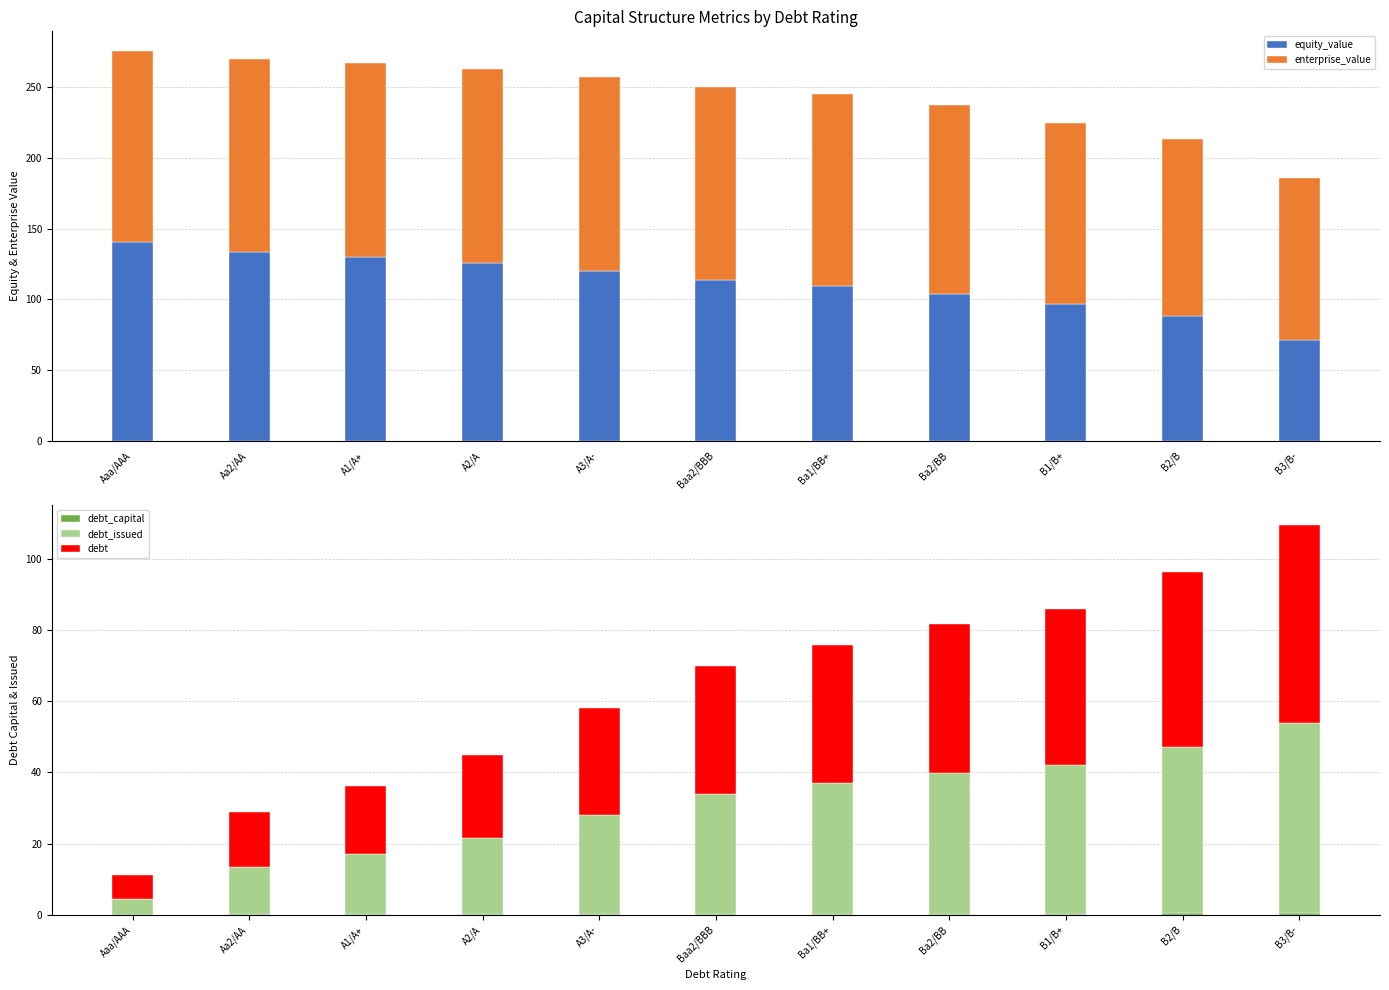

Reading left to right, what are all the values shown in this chart?

equity_value: Aaa/AAA=140.9	Aa2/AA=133.7	A1/A+=130.2	A2/A=126.1	A3/A-=119.9	Baa2/BBB=113.5	Ba1/BB+=109.4	Ba2/BB=104.1	B1/B+=96.8	B2/B=88.4	B3/B-=71.5
enterprise_value: Aaa/AAA=135.0	Aa2/AA=136.6	A1/A+=136.8	A2/A=137.0	A3/A-=137.4	Baa2/BBB=136.9	Ba1/BB+=135.7	Ba2/BB=133.3	B1/B+=128.2	B2/B=125.0	B3/B-=114.6
debt_capital: Aaa/AAA=0.0	Aa2/AA=0.1	A1/A+=0.1	A2/A=0.2	A3/A-=0.2	Baa2/BBB=0.2	Ba1/BB+=0.3	Ba2/BB=0.3	B1/B+=0.3	B2/B=0.3	B3/B-=0.4
debt_issued: Aaa/AAA=4.5	Aa2/AA=13.2	A1/A+=16.9	A2/A=21.3	A3/A-=27.9	Baa2/BBB=33.7	Ba1/BB+=36.7	Ba2/BB=39.6	B1/B+=41.8	B2/B=46.9	B3/B-=53.5
debt: Aaa/AAA=6.6	Aa2/AA=15.4	A1/A+=19.0	A2/A=23.4	A3/A-=30.0	Baa2/BBB=35.9	Ba1/BB+=38.8	Ba2/BB=41.7	B1/B+=43.9	B2/B=49.1	B3/B-=55.6